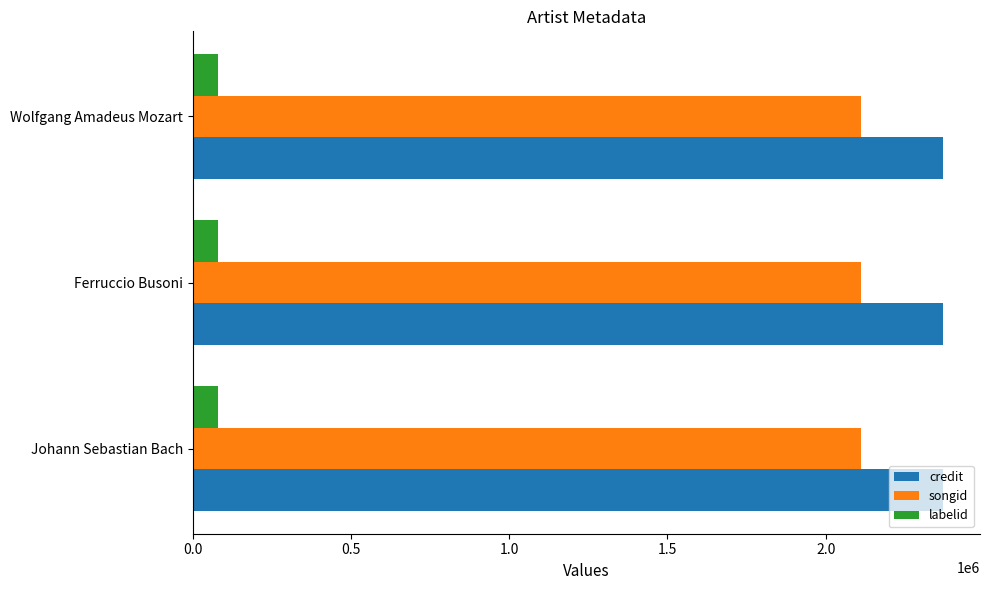

What is the minimum value shown in the chart?

80977